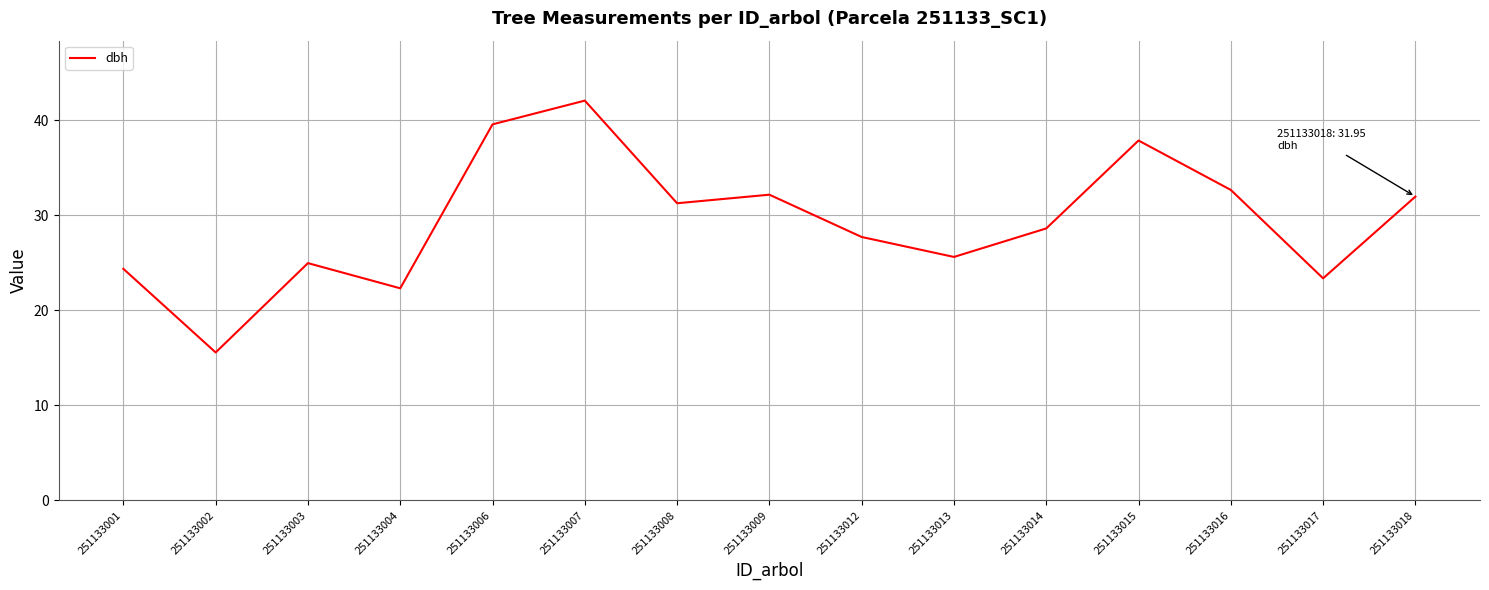

Approximately how many times larger is the value at 251133007 compared to 251133002?

2.7